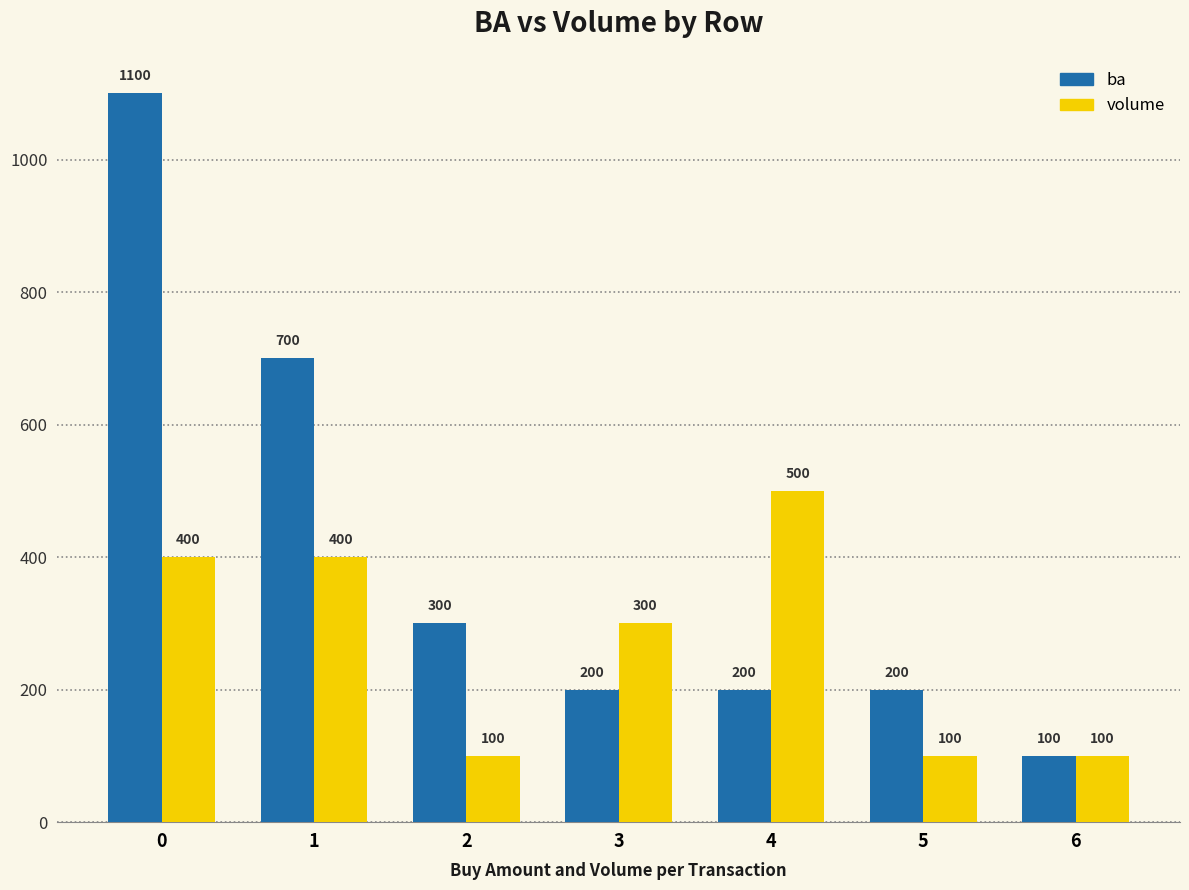

Which series has the largest total across all categories?

ba